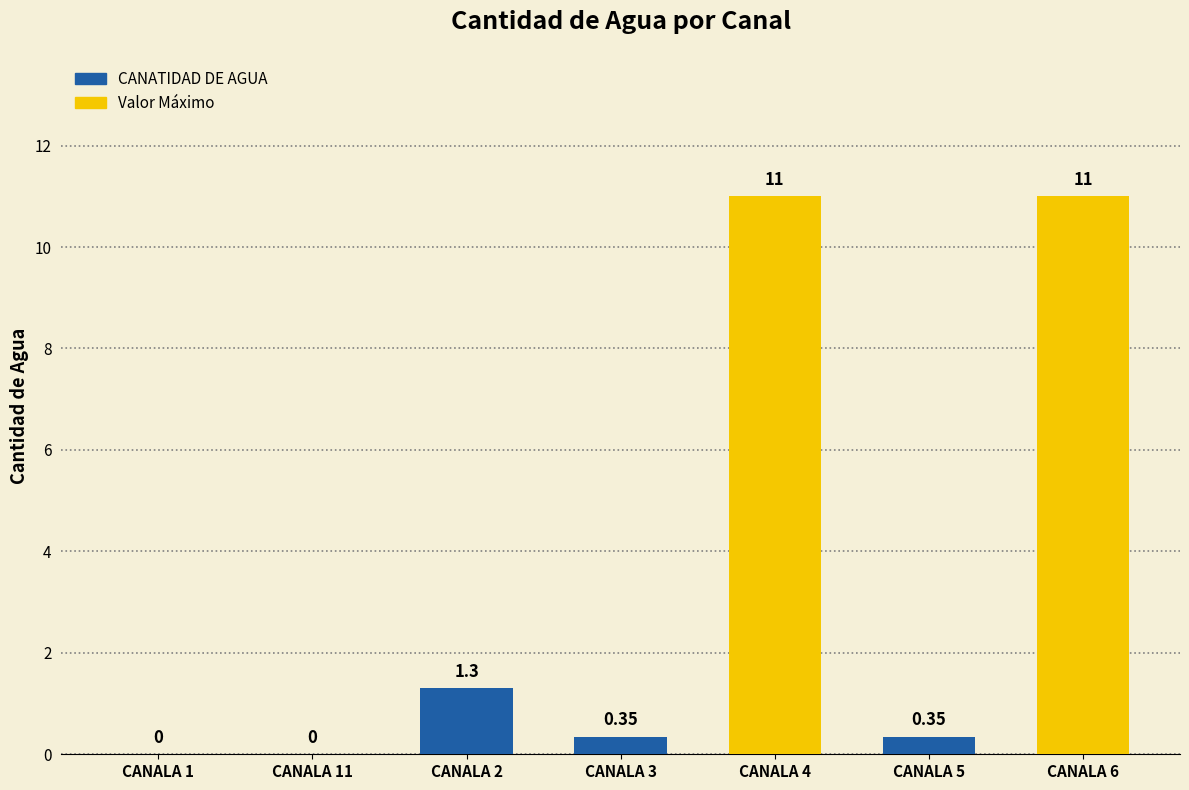

How many values exceed 0?

5